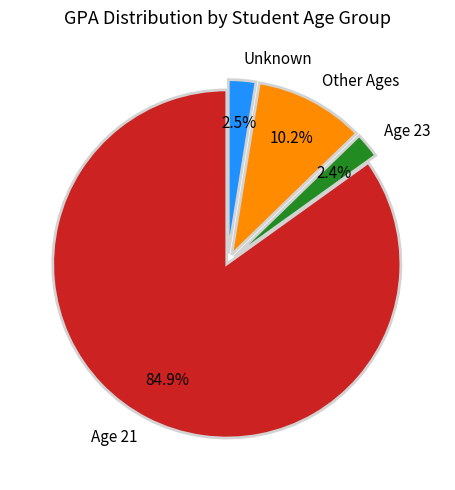

Which has a higher value, Age 21 or Other Ages?

Age 21